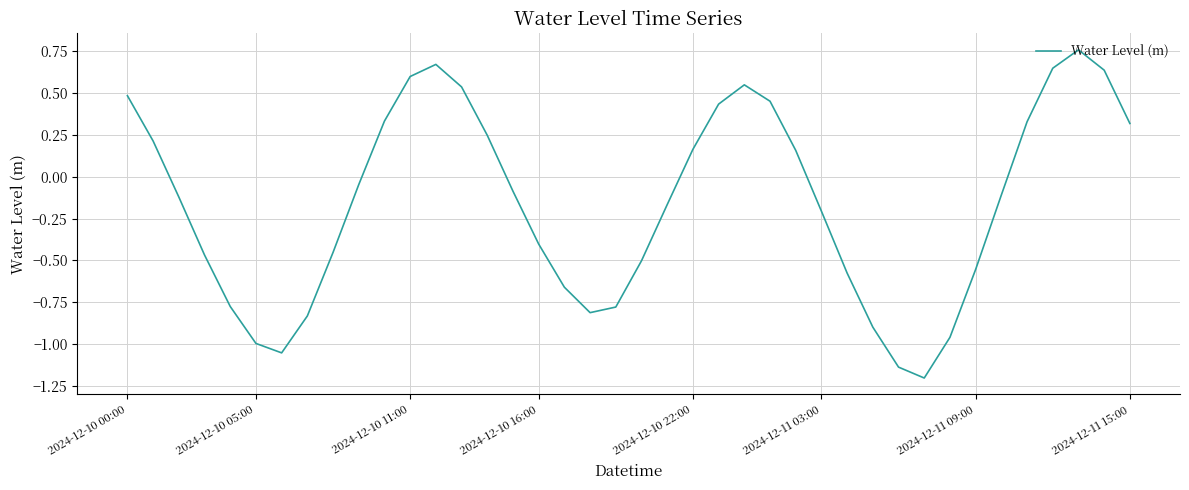

How many interior local valleys (lower than both neighbors) does the data have?

3